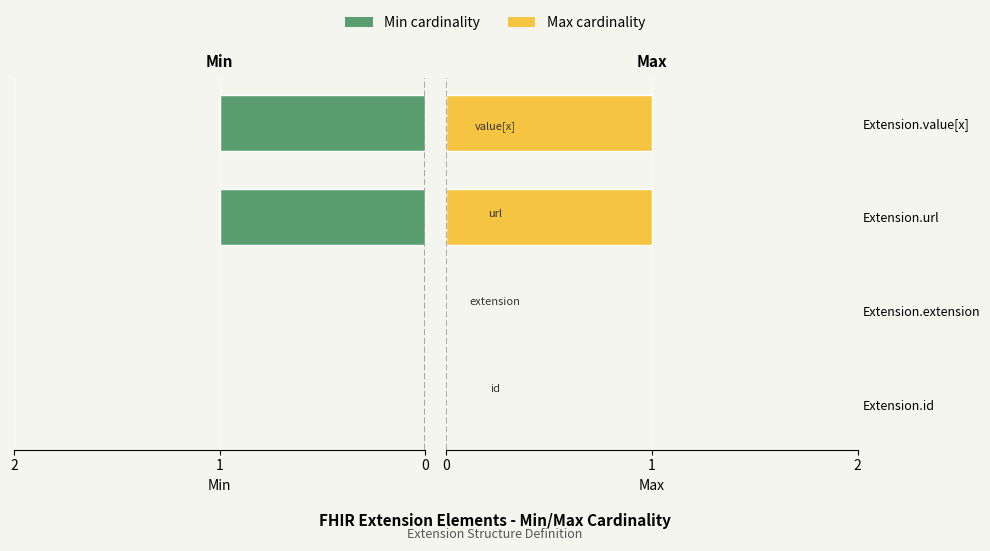

What is the sum of all Min values?

2